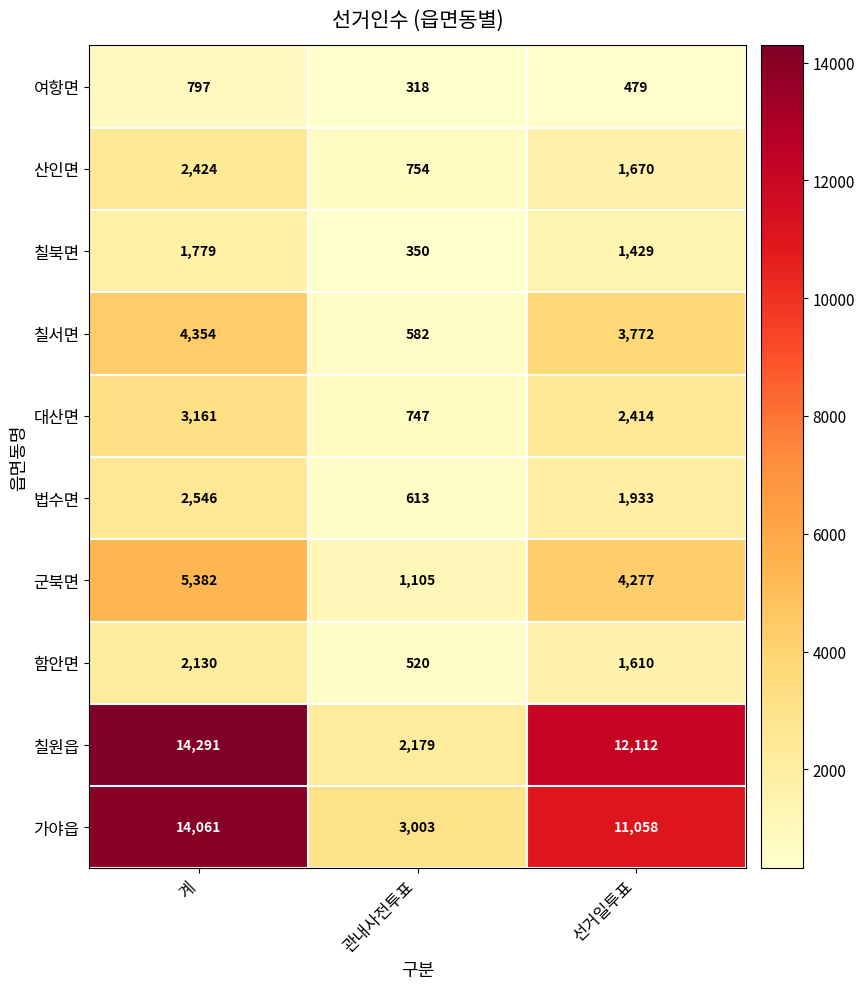

Rank the series by their maximum value, from highest to lowest.

칠원읍, 가야읍, 군북면, 칠서면, 대산면, 법수면, 산인면, 함안면, 칠북면, 여항면